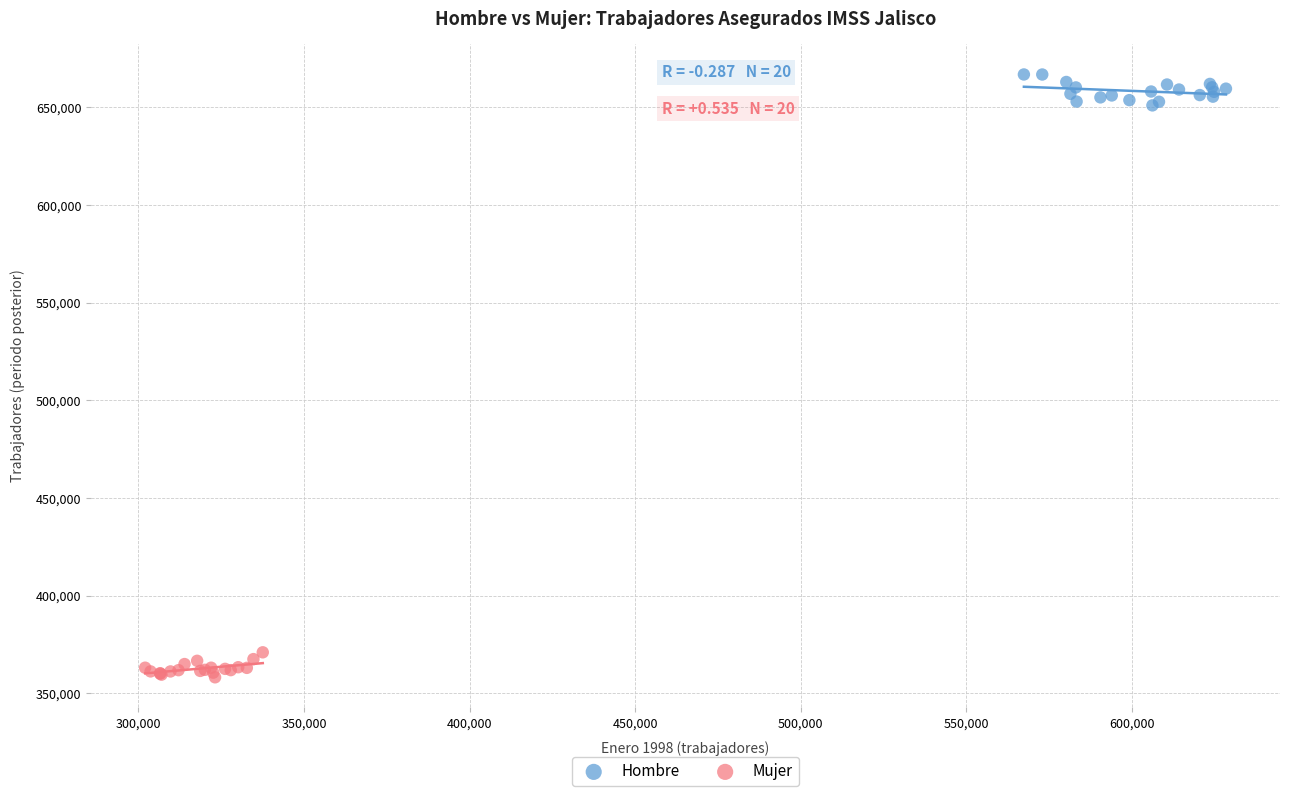

Which series reaches the maximum Y coordinate?

Hombre